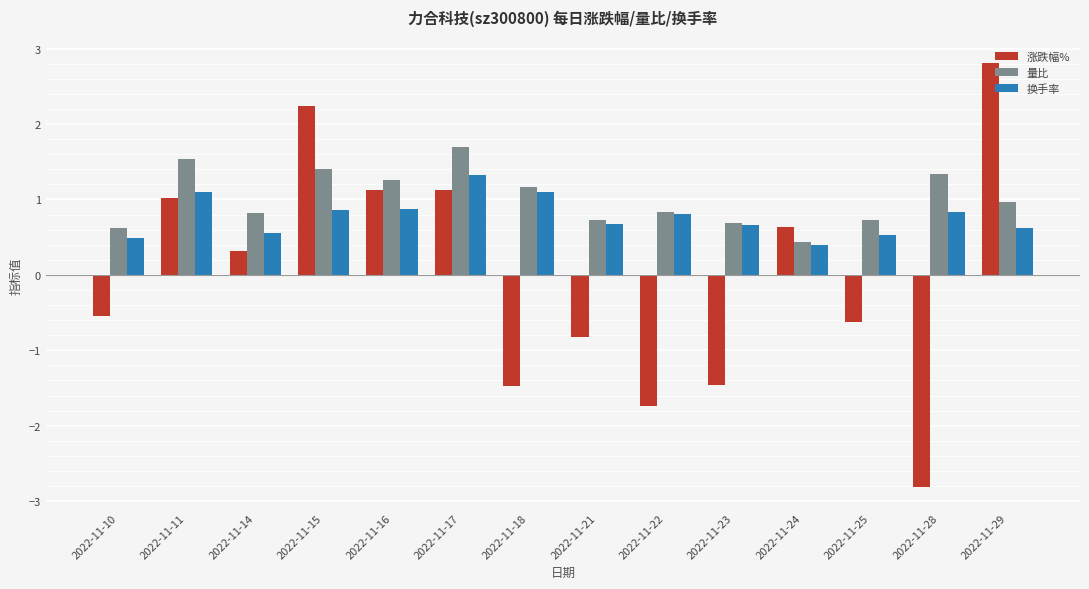

The value of 涨跌幅% at 2022-11-29 is 2.8. True or false?

True